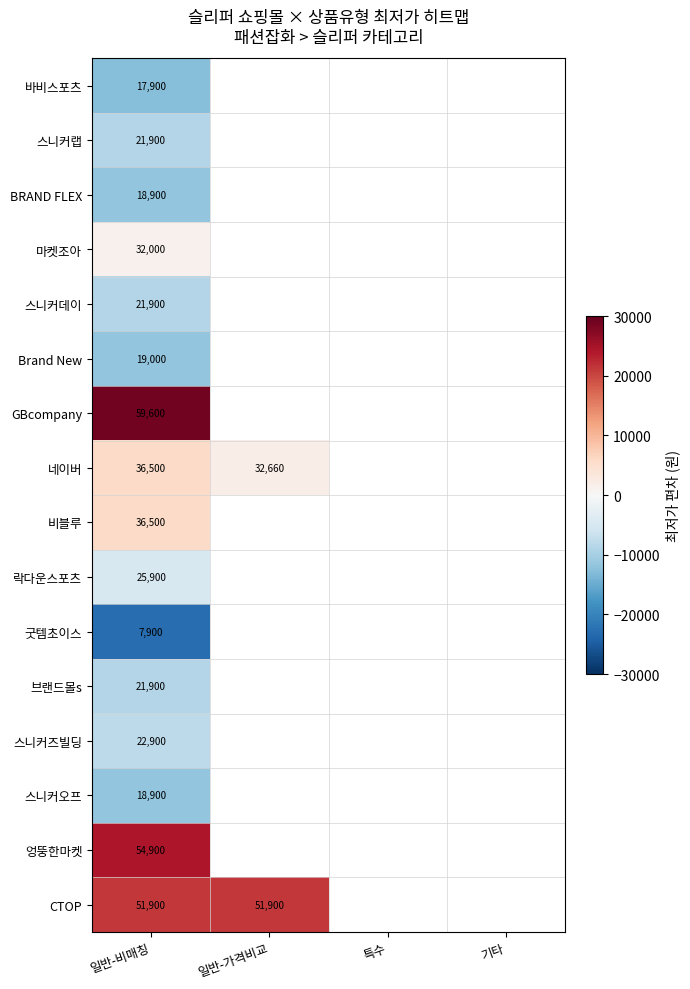

Between 특수 and 일반-가격비교, which is larger?

일반-가격비교